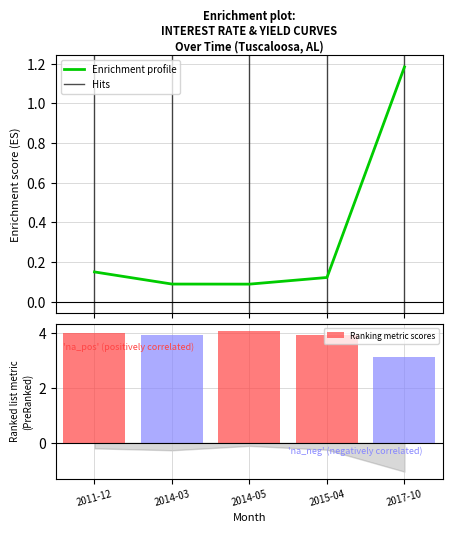

Does the chart contain stacked bars?

No